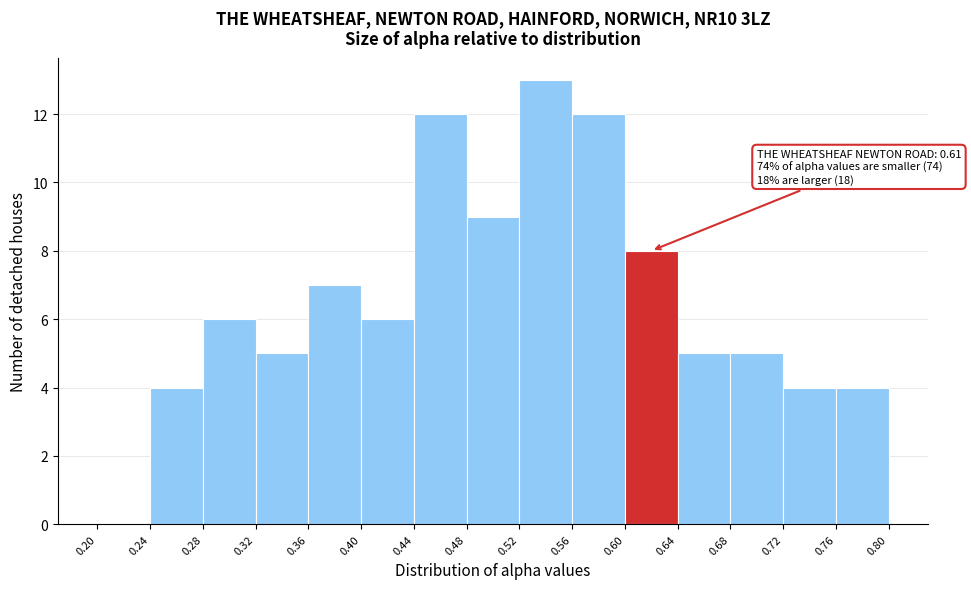

Over which range of the x-axis is the bar tallest?

0.52 to 0.56